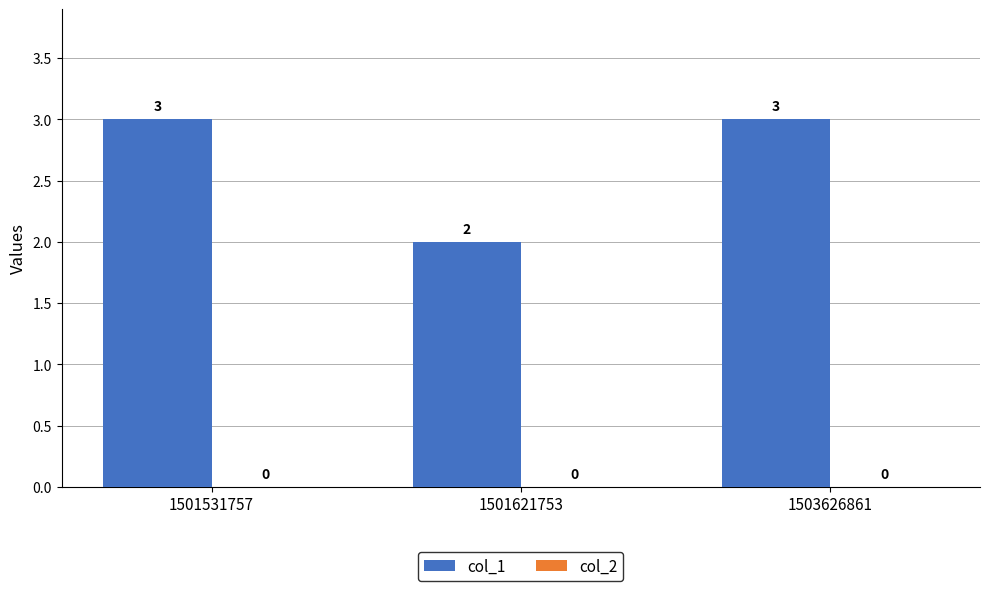

Reading left to right, transcribe all the data shown in this chart.

1501531757=3	1501621753=2	1503626861=3